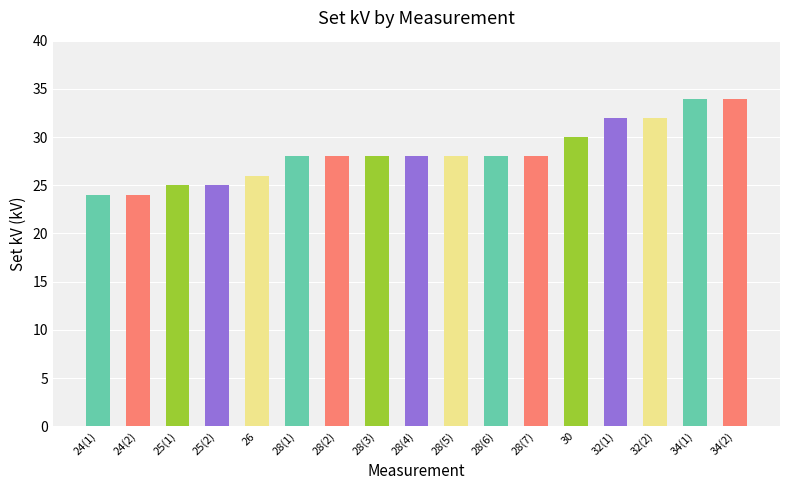

What is the minimum value shown in the chart?

24